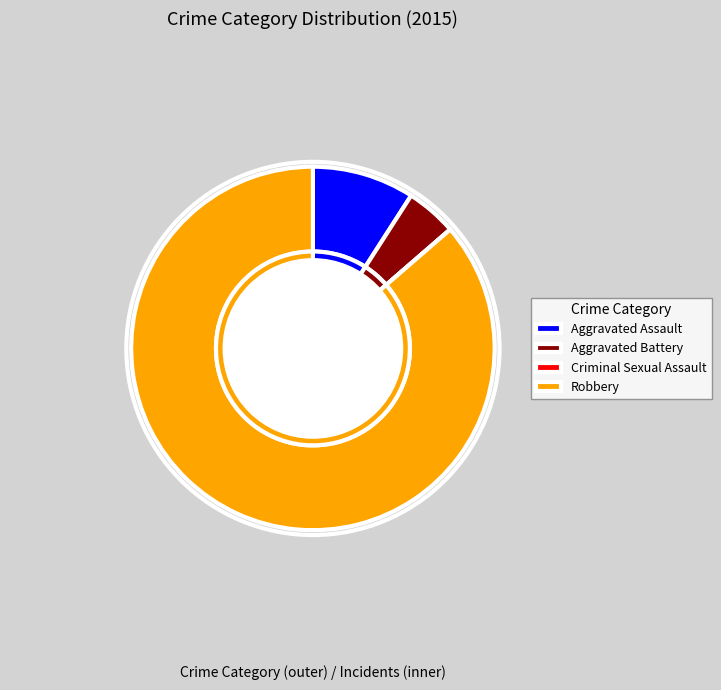

The Robbery slice represents 86% of the pie. True or false?

True